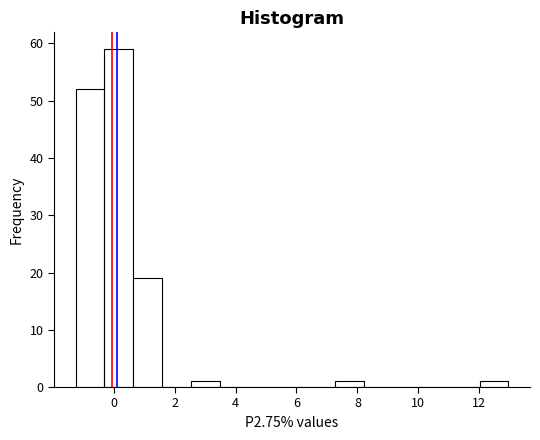

Which range on the x-axis has the tallest bar?

-0.2 to 0.6